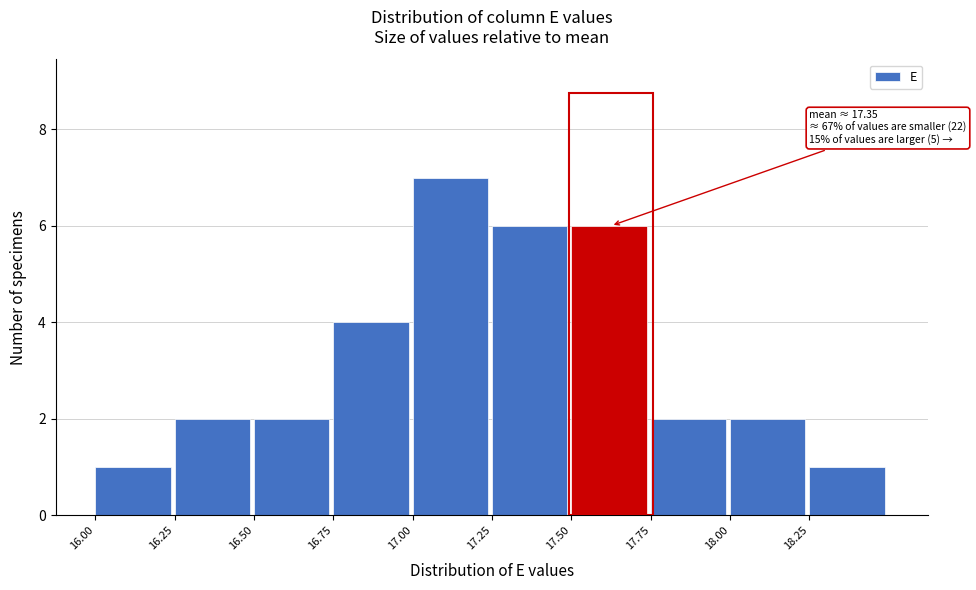

Over which range of the x-axis is the bar tallest?

17.00 to 17.25